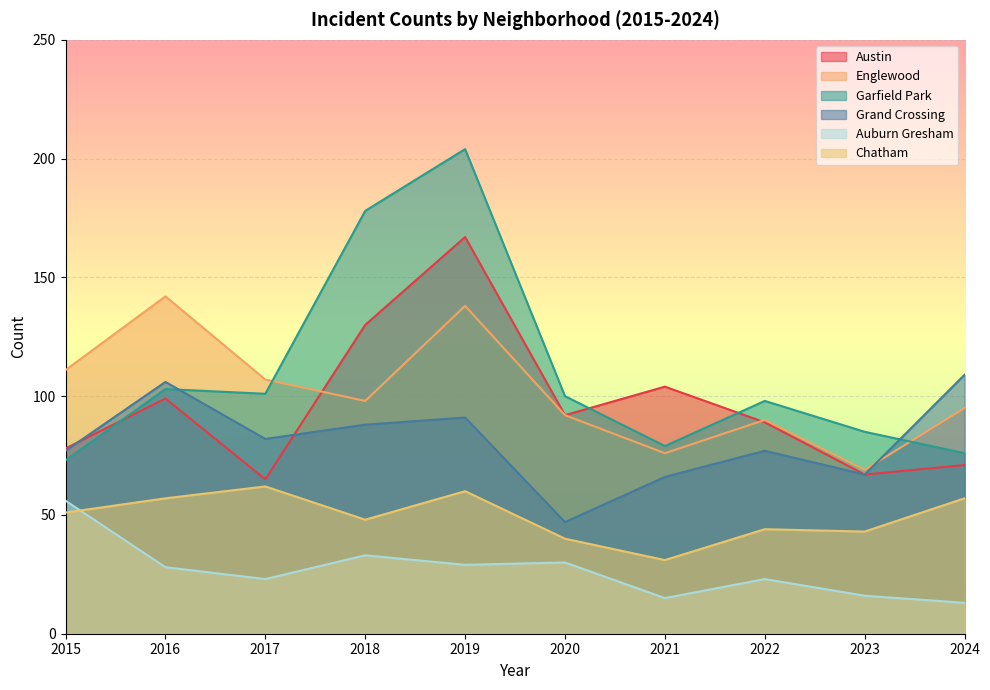

At how many categories does at least one series exceed 136?

3